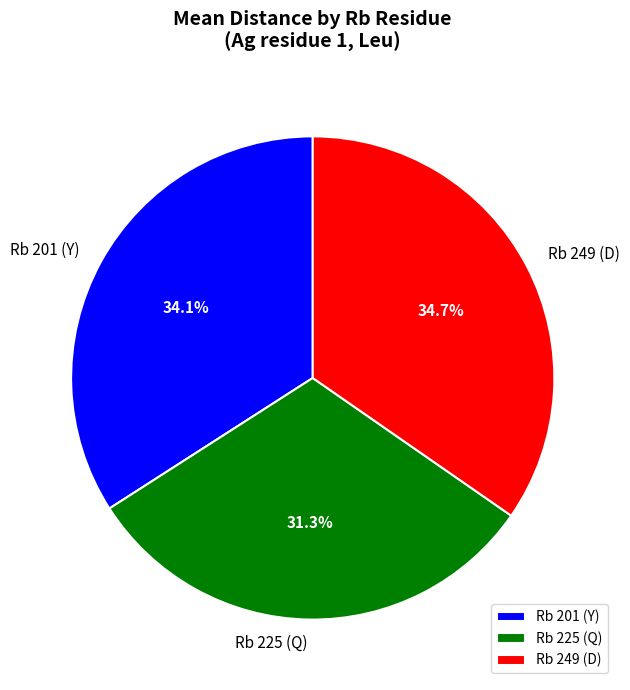

Does Rb 249 (D) account for over 50% of the chart?

No